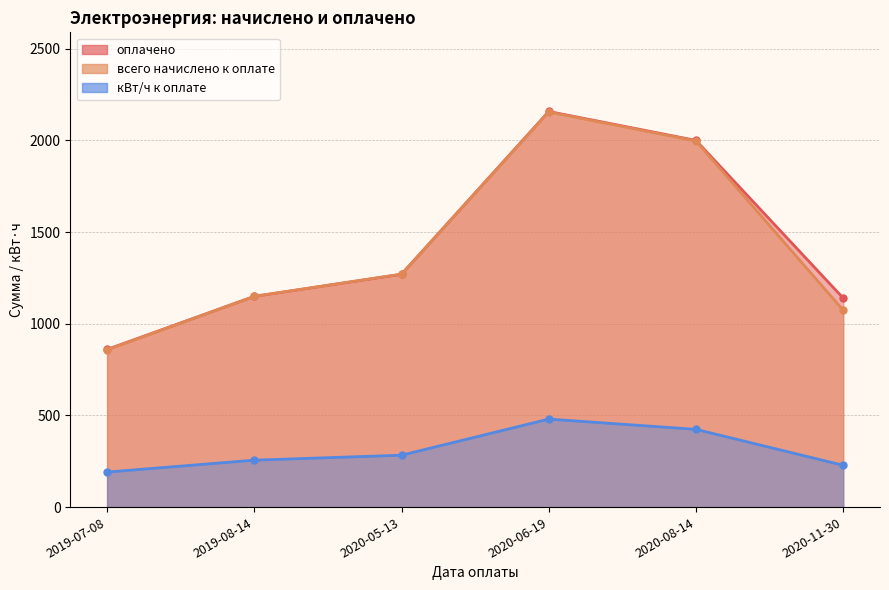

At which category does всего начислено к оплате reach its first local peak?

2020-06-19